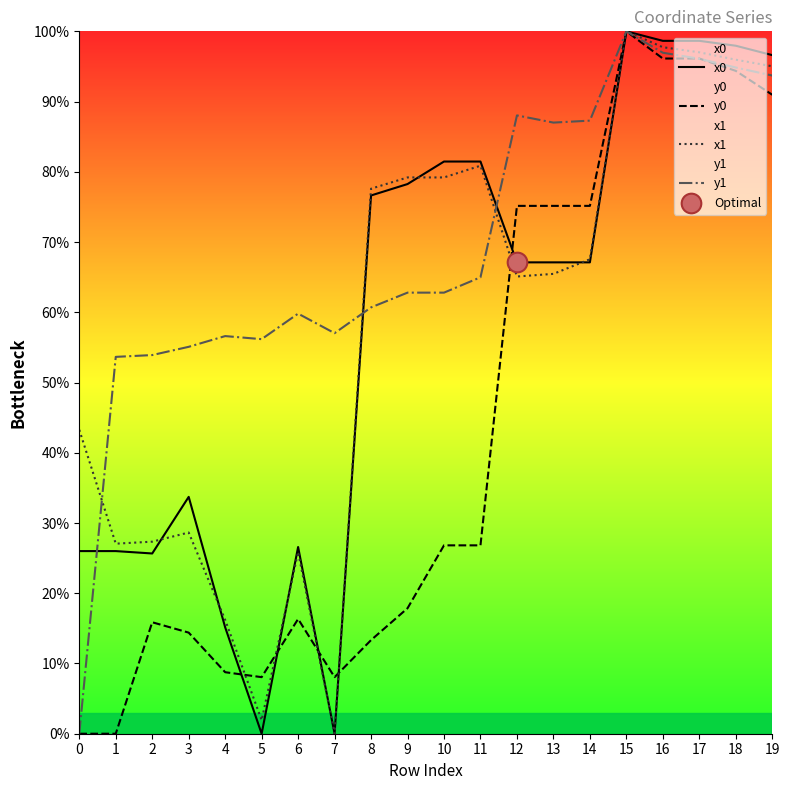

What is the total value across all series at 6?

128.6